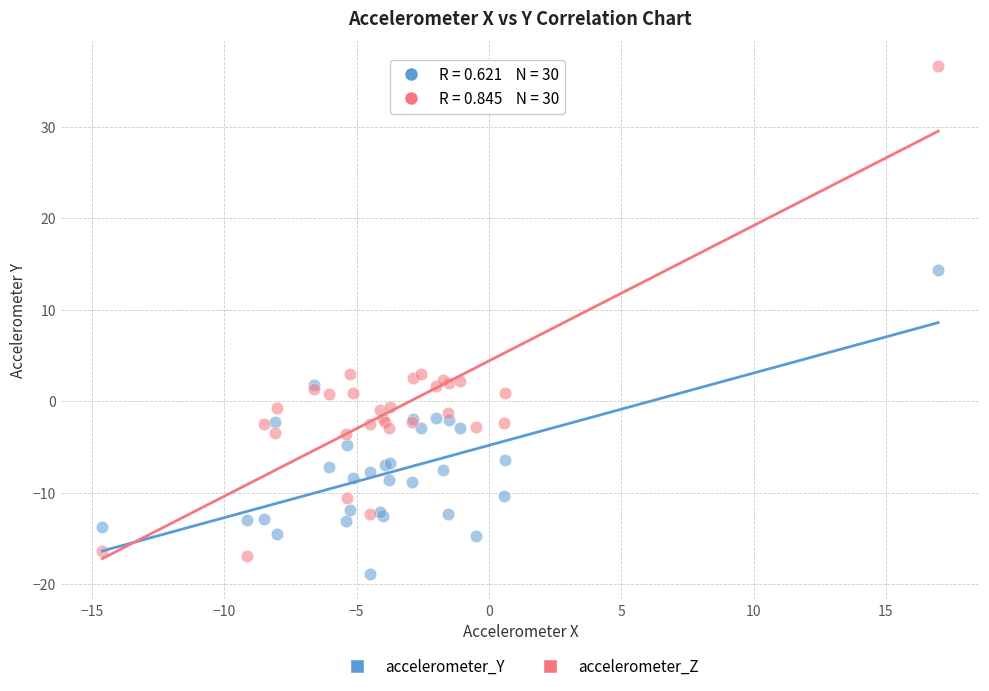

Which series reaches the minimum Y coordinate?

accelerometer_Y